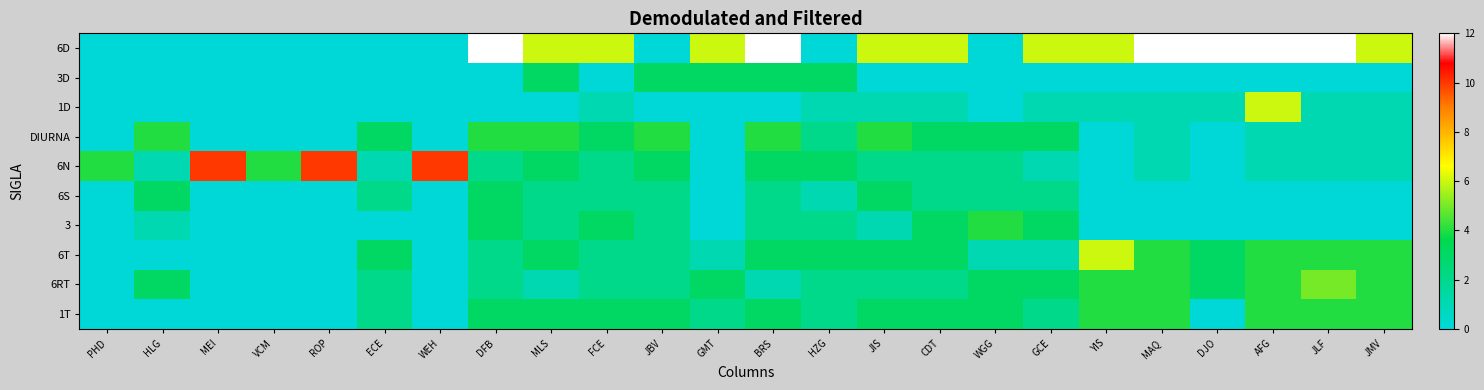

Between YIS and JBV, which is larger?

YIS